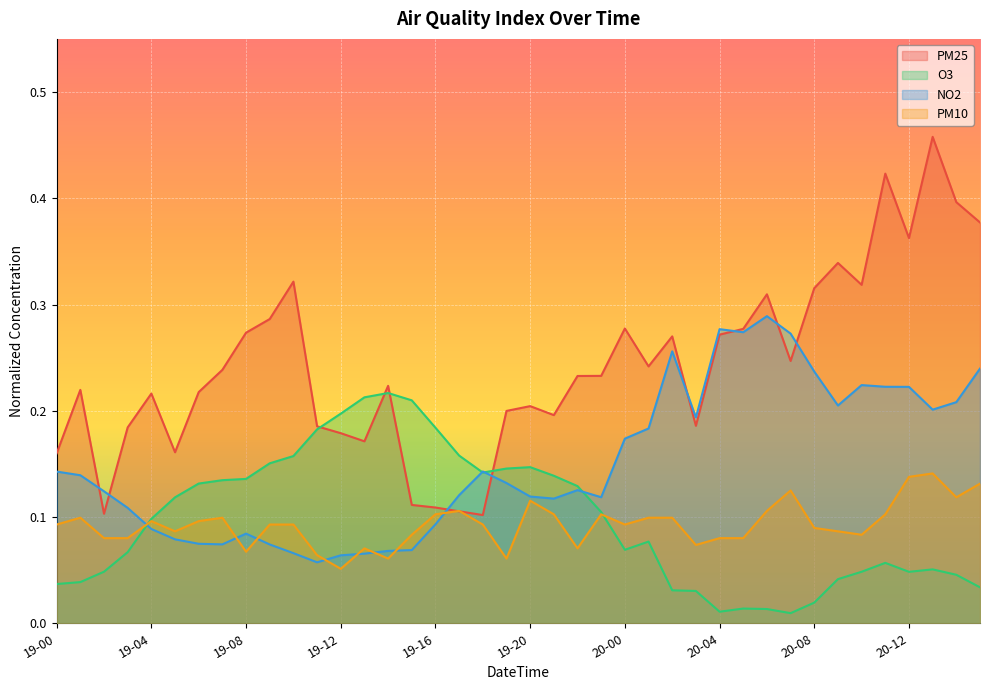

True or false: NO2 and O3 intersect in this chart.

True